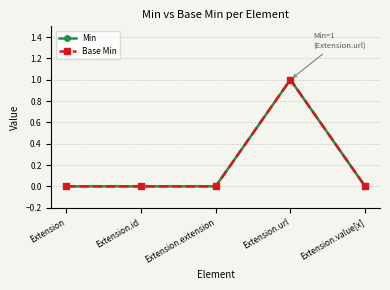

True or false: Base Min has more than 1 points higher than both neighbors.

False